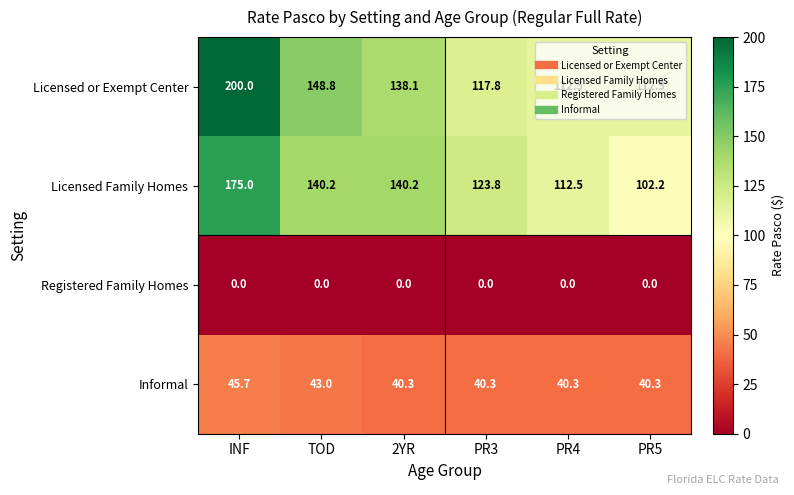

The value of Informal at 2YR is 69.3. True or false?

False